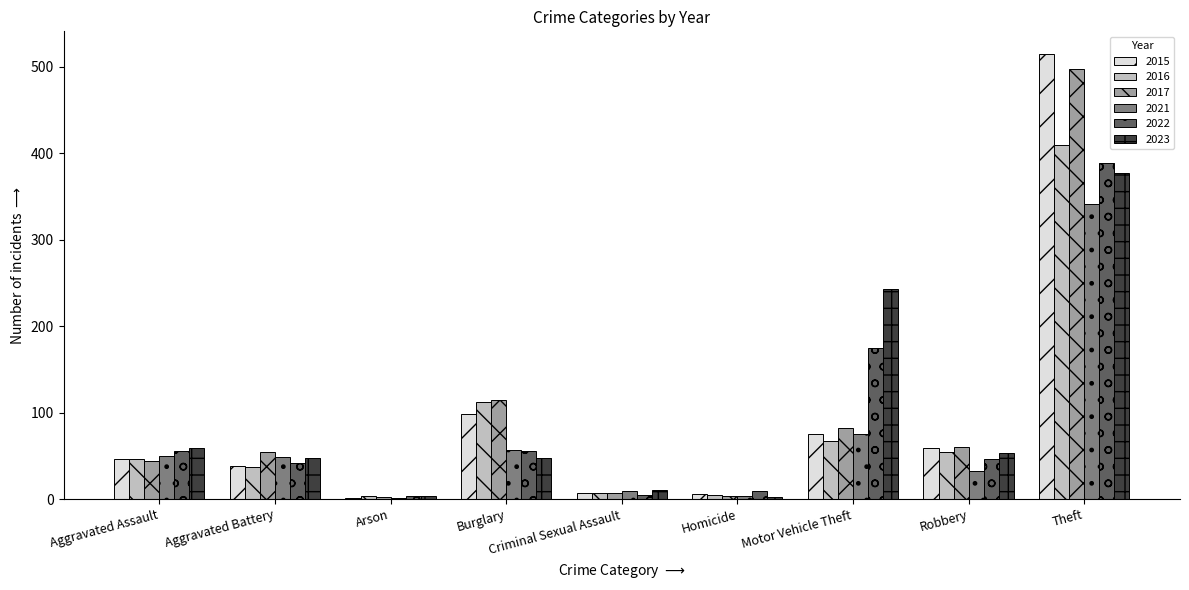

What is the greatest value displayed?

515